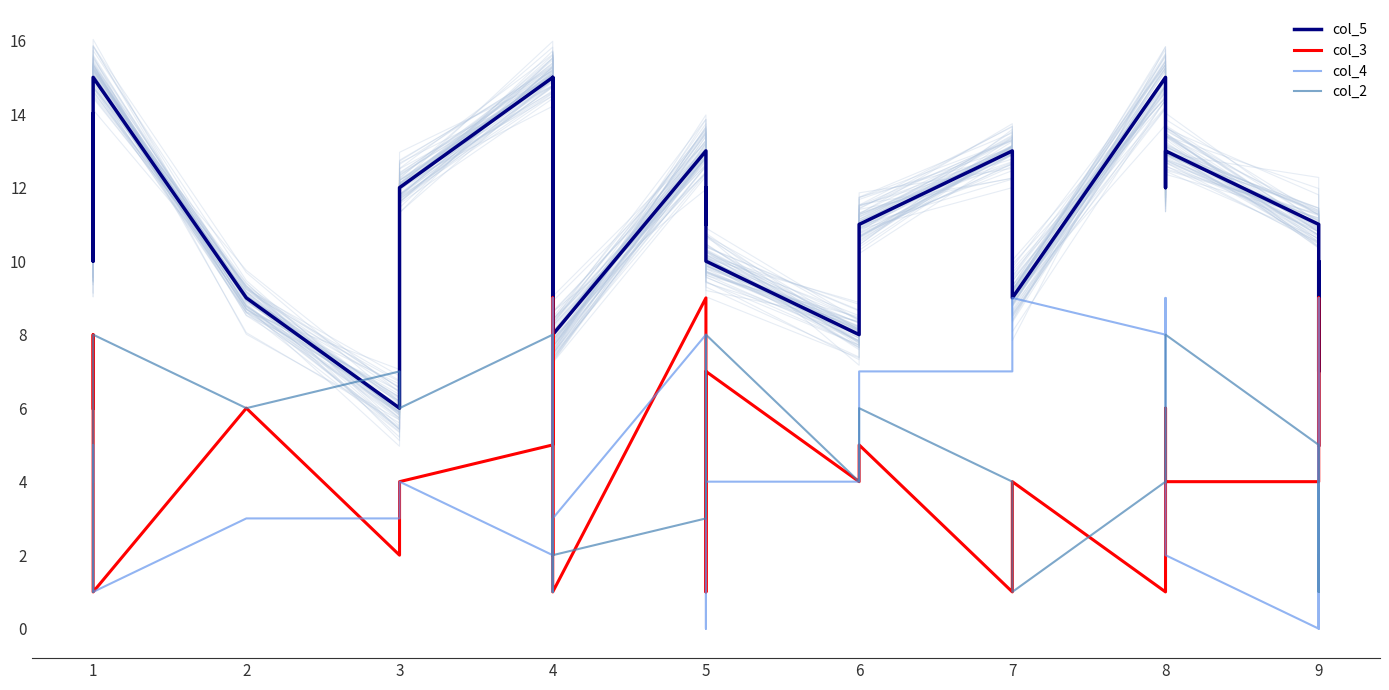

What is the average value of the col_2 series?

4